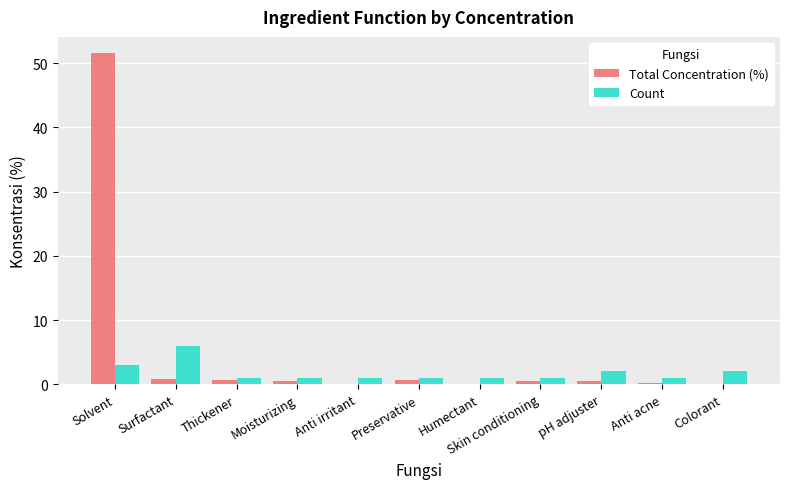

What is the sum of all Total Concentration (%) values?

55.5